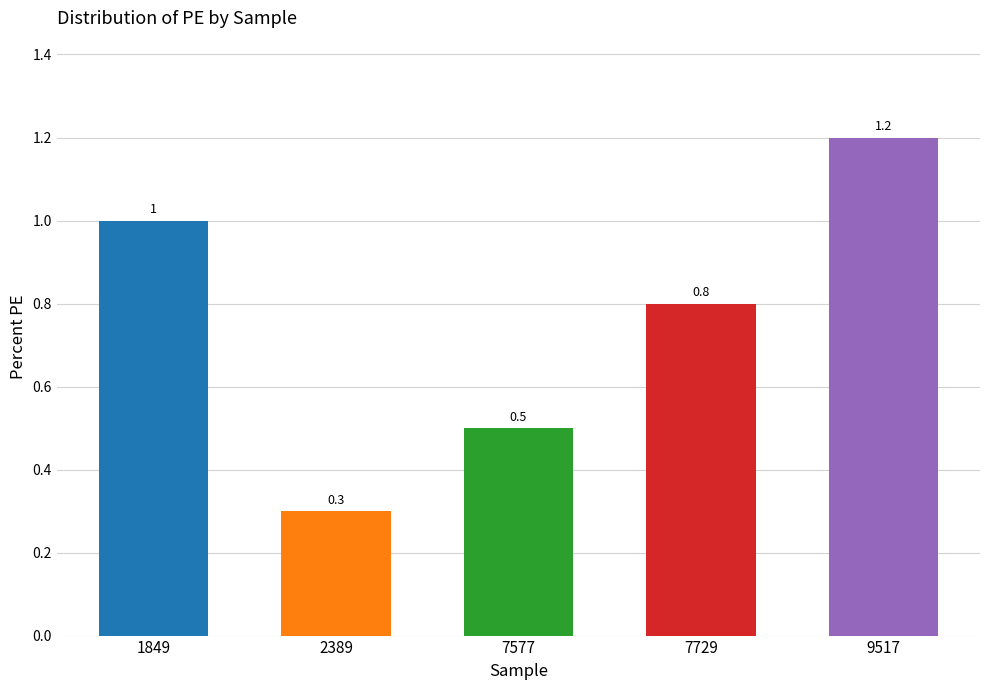

List the labels in order of value, smallest first.

2389, 7577, 7729, 1849, 9517